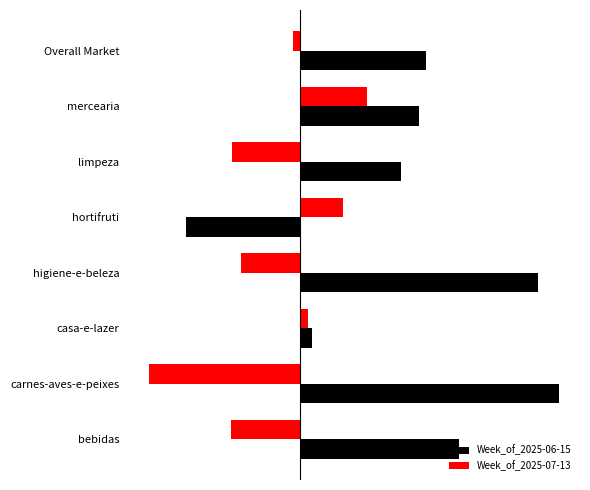

What are all the series names shown in the legend?

Week_of_2025-06-15, Week_of_2025-07-13